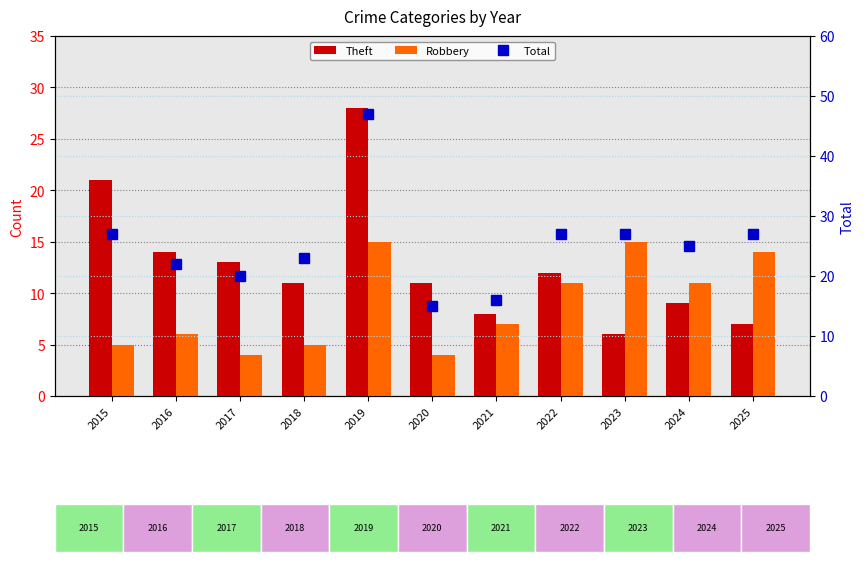

Are the bars horizontal?

No